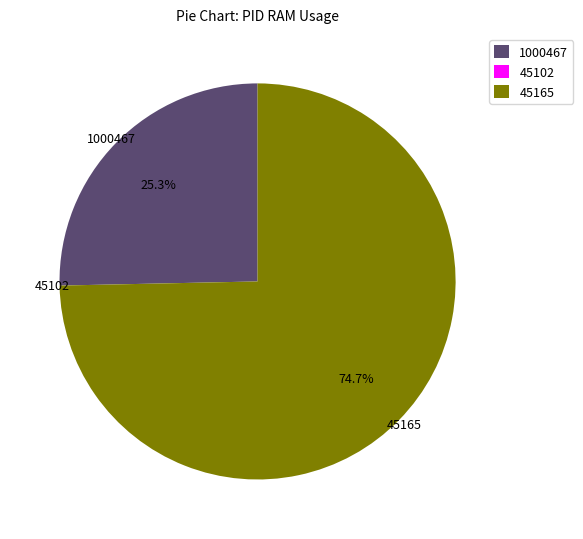

Does any single category account for the majority?

Yes